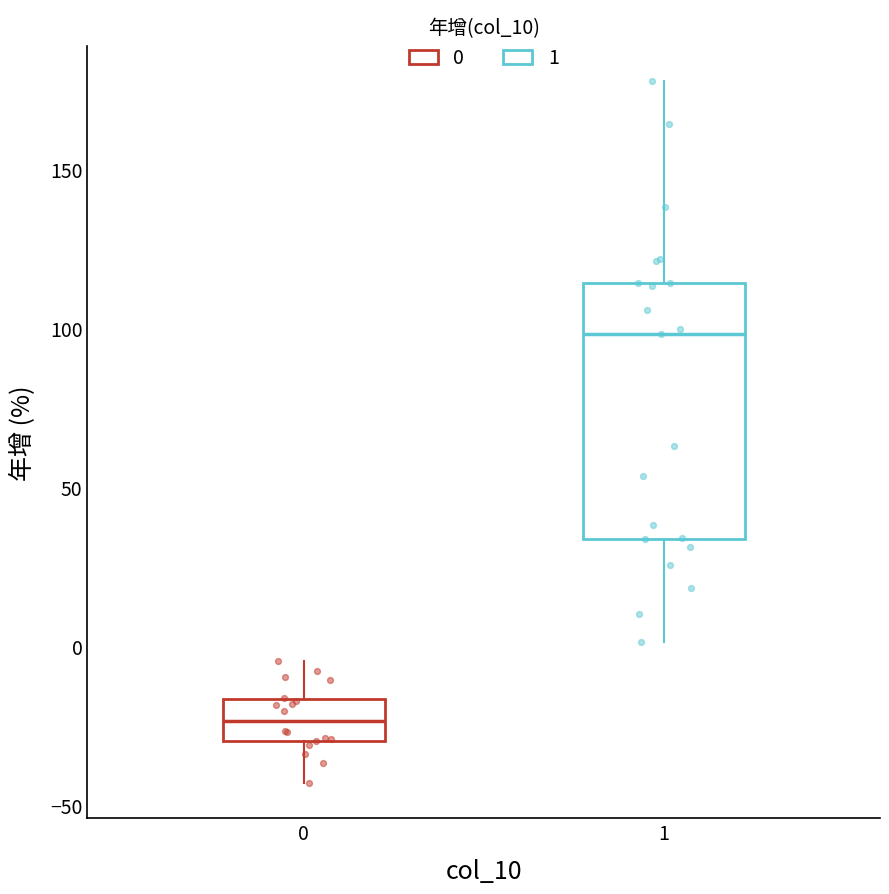

Which box has the highest median line?

1